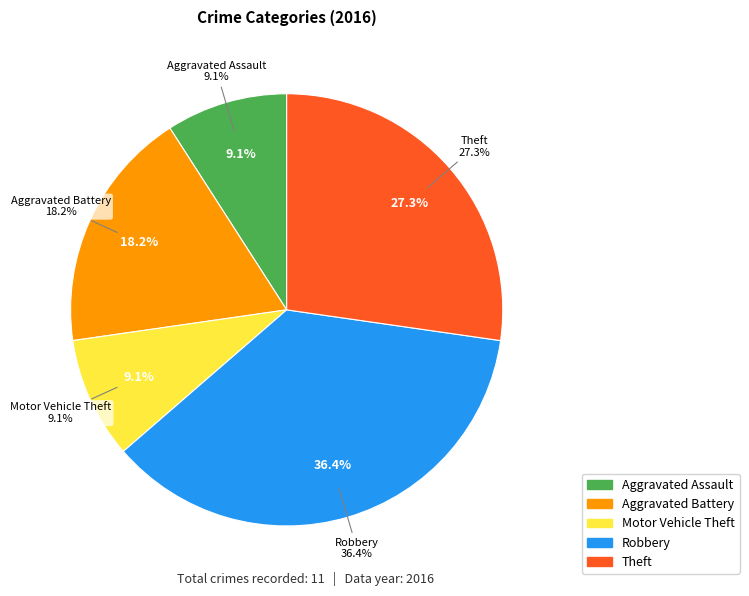

How many slices are in this pie chart?

5